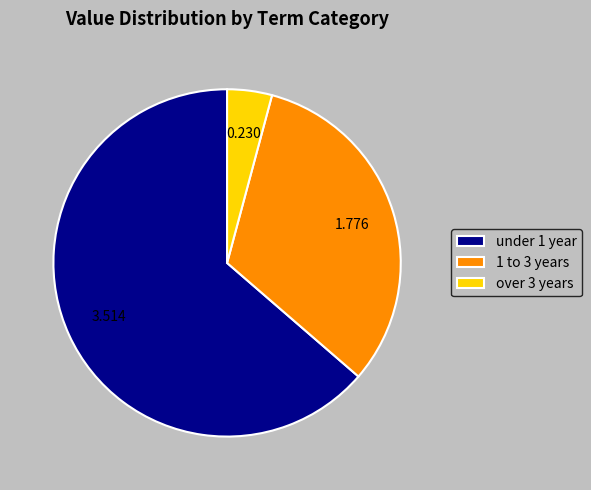

Combined, do over 3 years and 1 to 3 years account for over 50%?

No